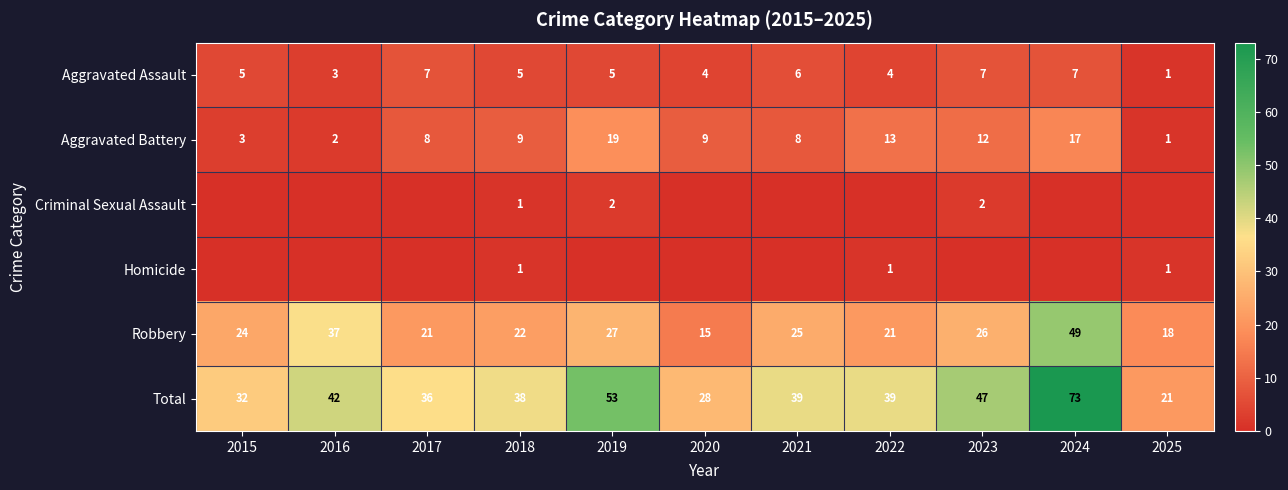

The value of Aggravated Assault at 2018 is 7. True or false?

False